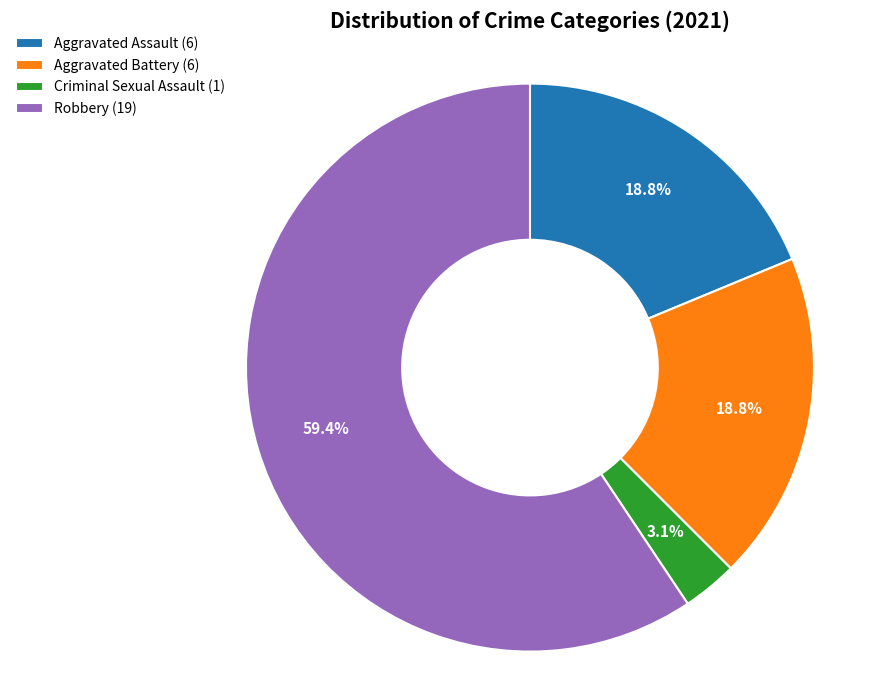

Is the sum of Aggravated Assault (6) and Robbery (19) greater than half?

Yes